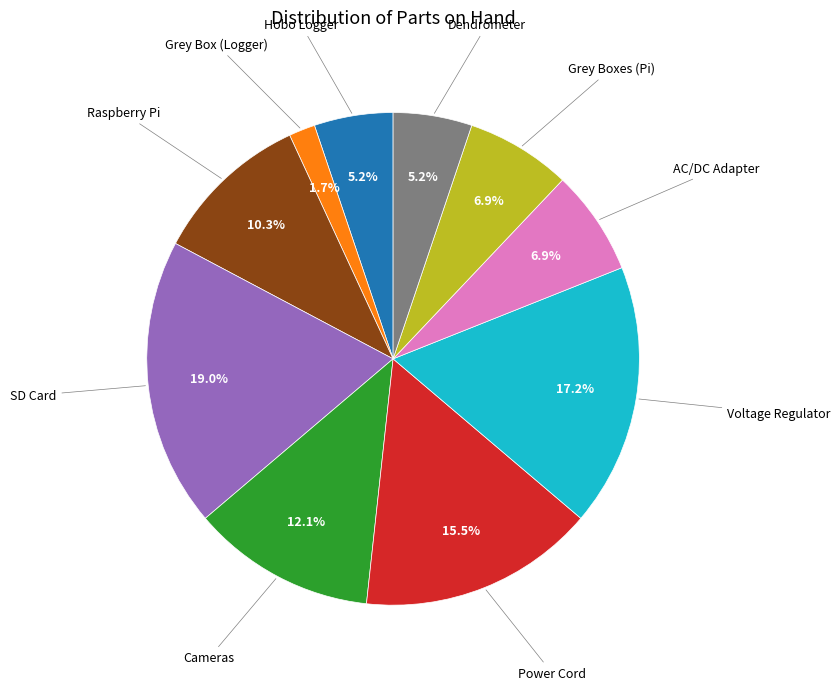

Which has a higher value, AC/DC Adapter or Power Cord?

Power Cord